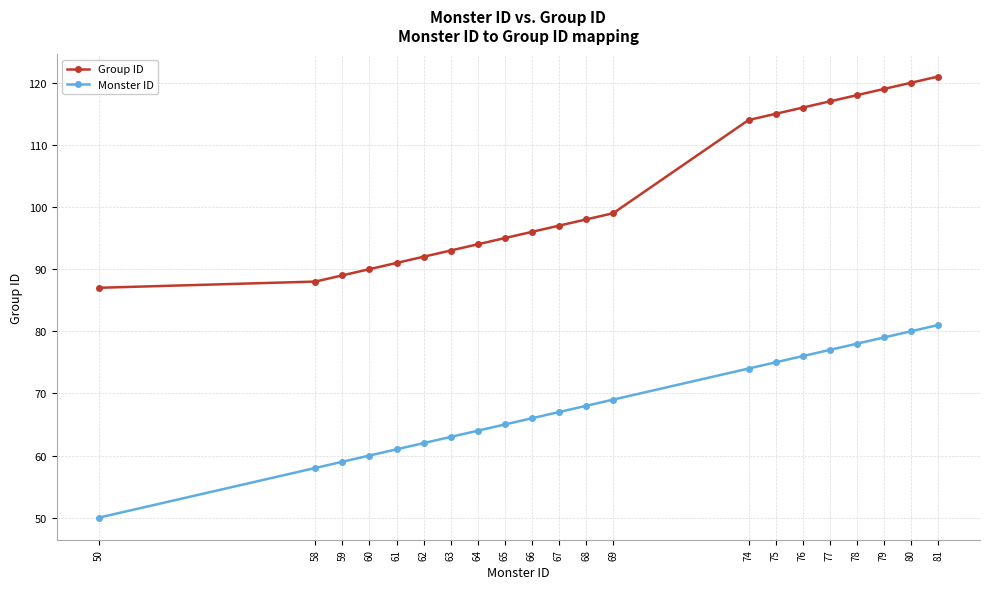

Reading right to left, what are all the values shown in this chart?

Group ID: 121	120	119	118	117	116	115	114	99	98	97	96	95	94	93	92	91	90	89	88	87
Monster ID: 81	80	79	78	77	76	75	74	69	68	67	66	65	64	63	62	61	60	59	58	50